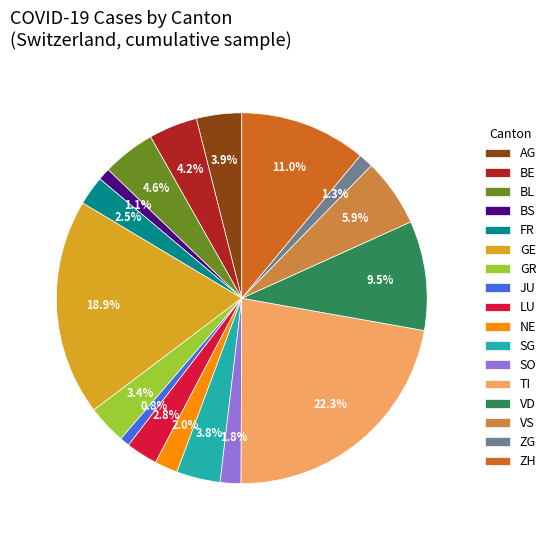

To the nearest percent, what percentage of the pie is BL?

5%